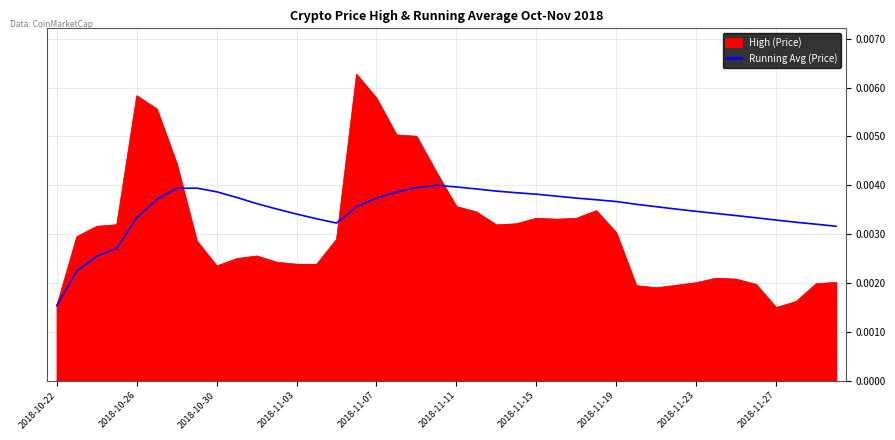

Rank the series by their average value, from highest to lowest.

Running Avg (Price), High (Price)